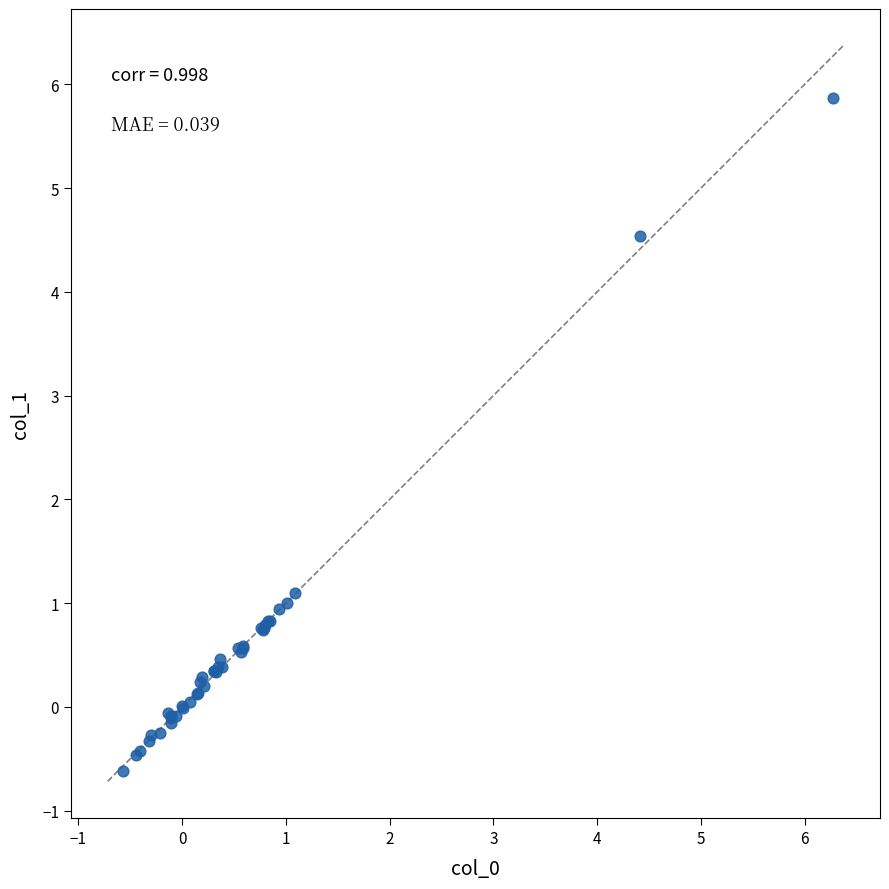

What Y value in the scatter plot is closest to 2?

1.1